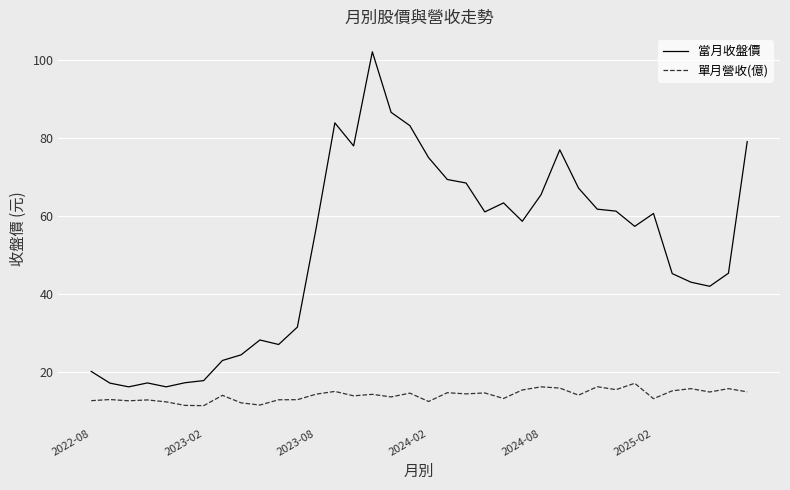

List the series in order of their overall mean, highest first.

當月收盤價, 單月營收(億)